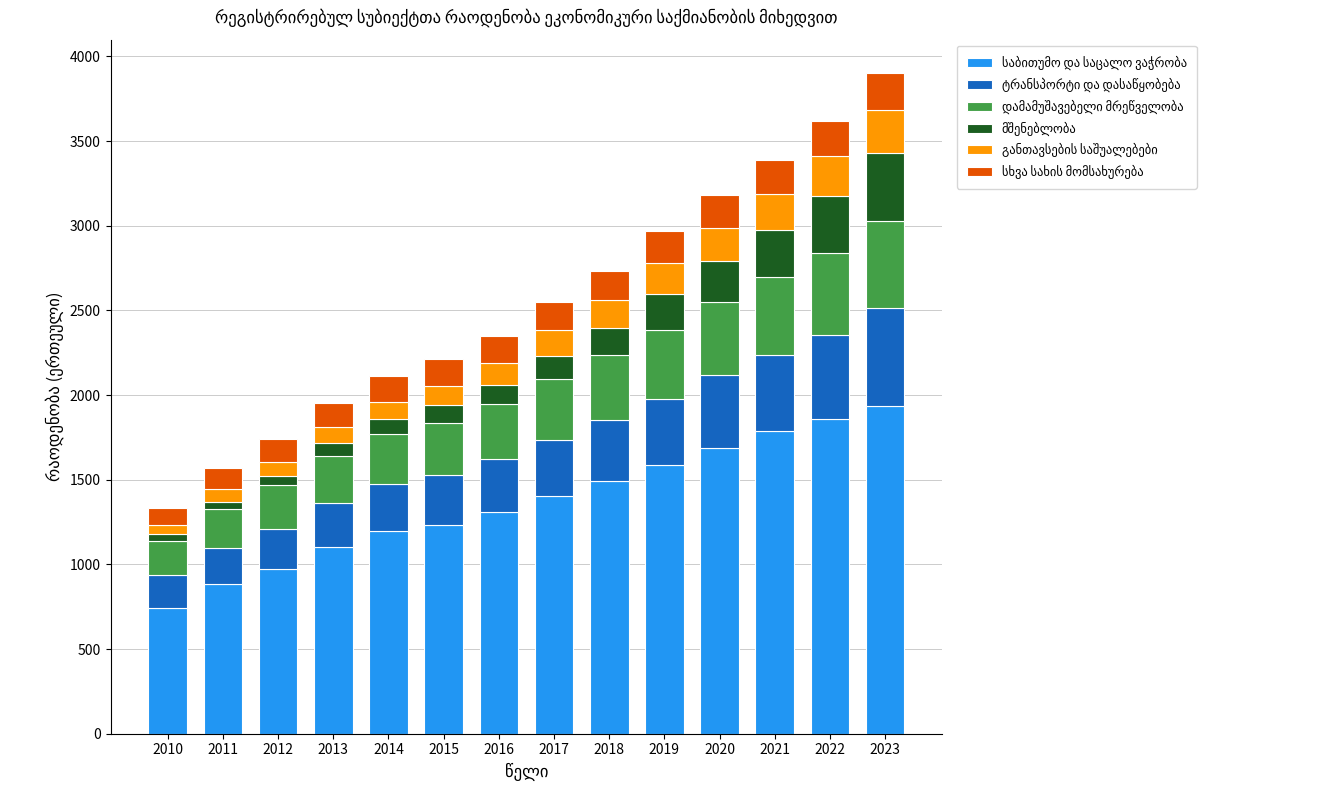

Count the number of categories in the chart.

14